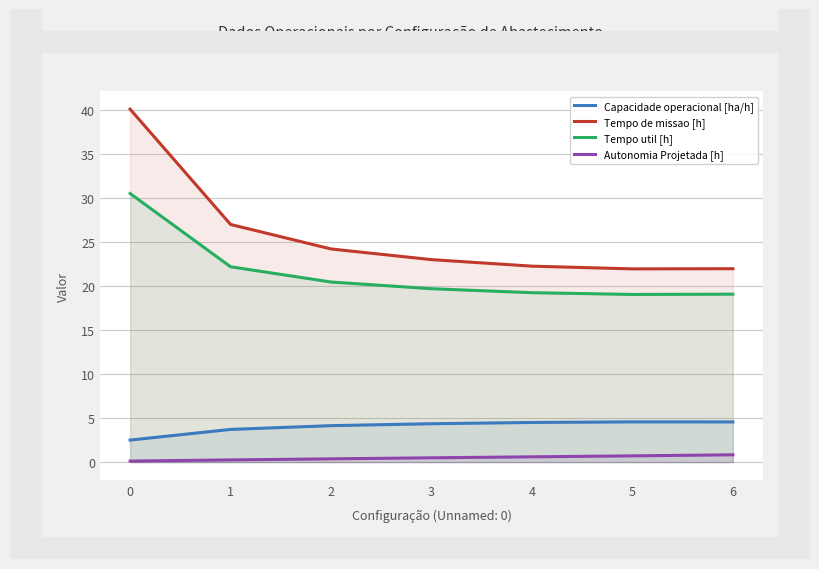

True or false: Autonomia Projetada [h] has a value of 1.1 at 6.

False